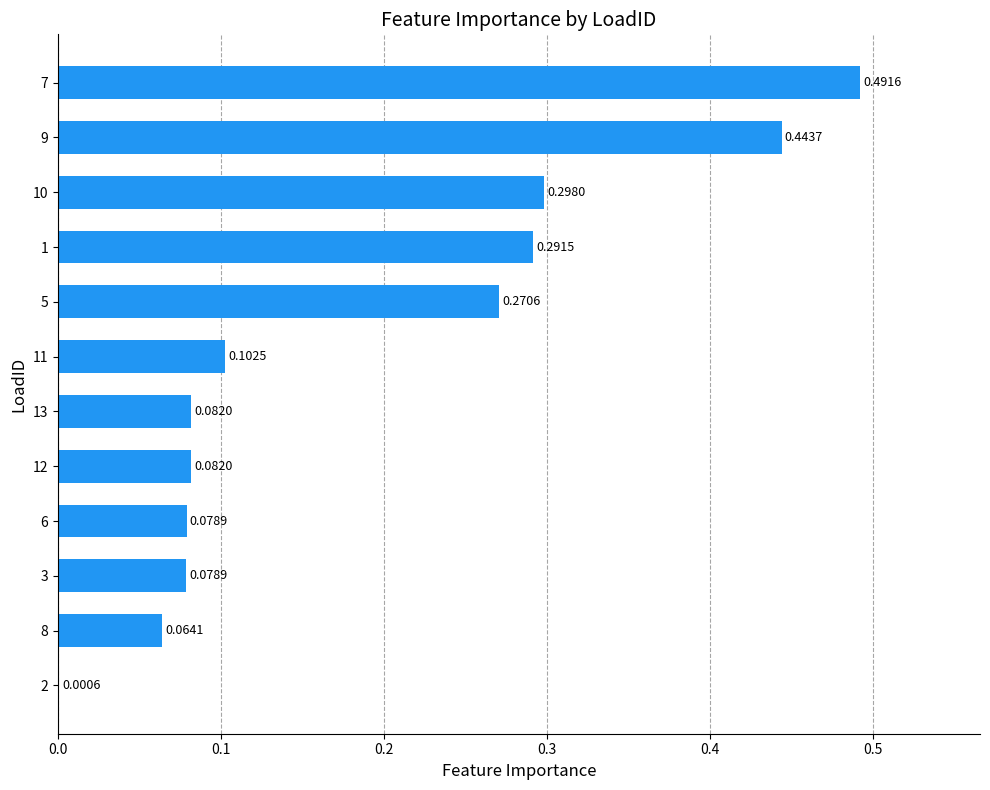

Which has a higher value, 3 or 2?

3